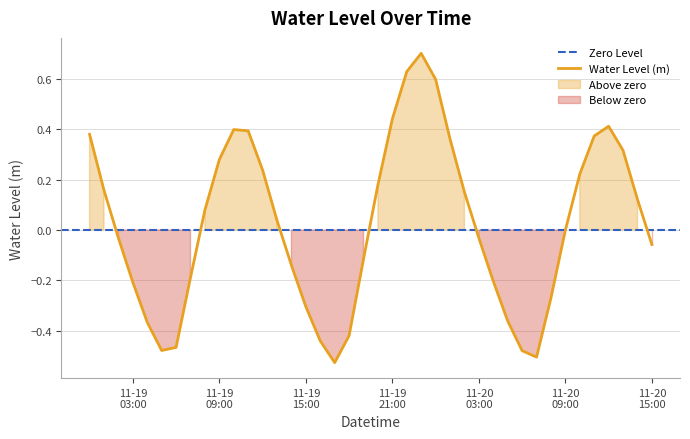

What is the maximum value for Water Level (m)?

0.7